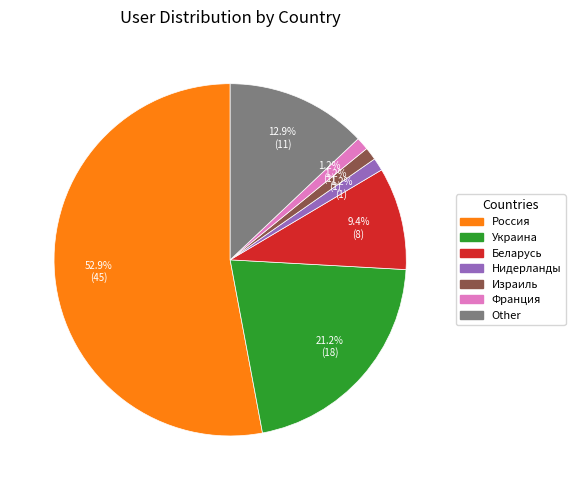

True or false: Украина accounts for 21% of the total.

True